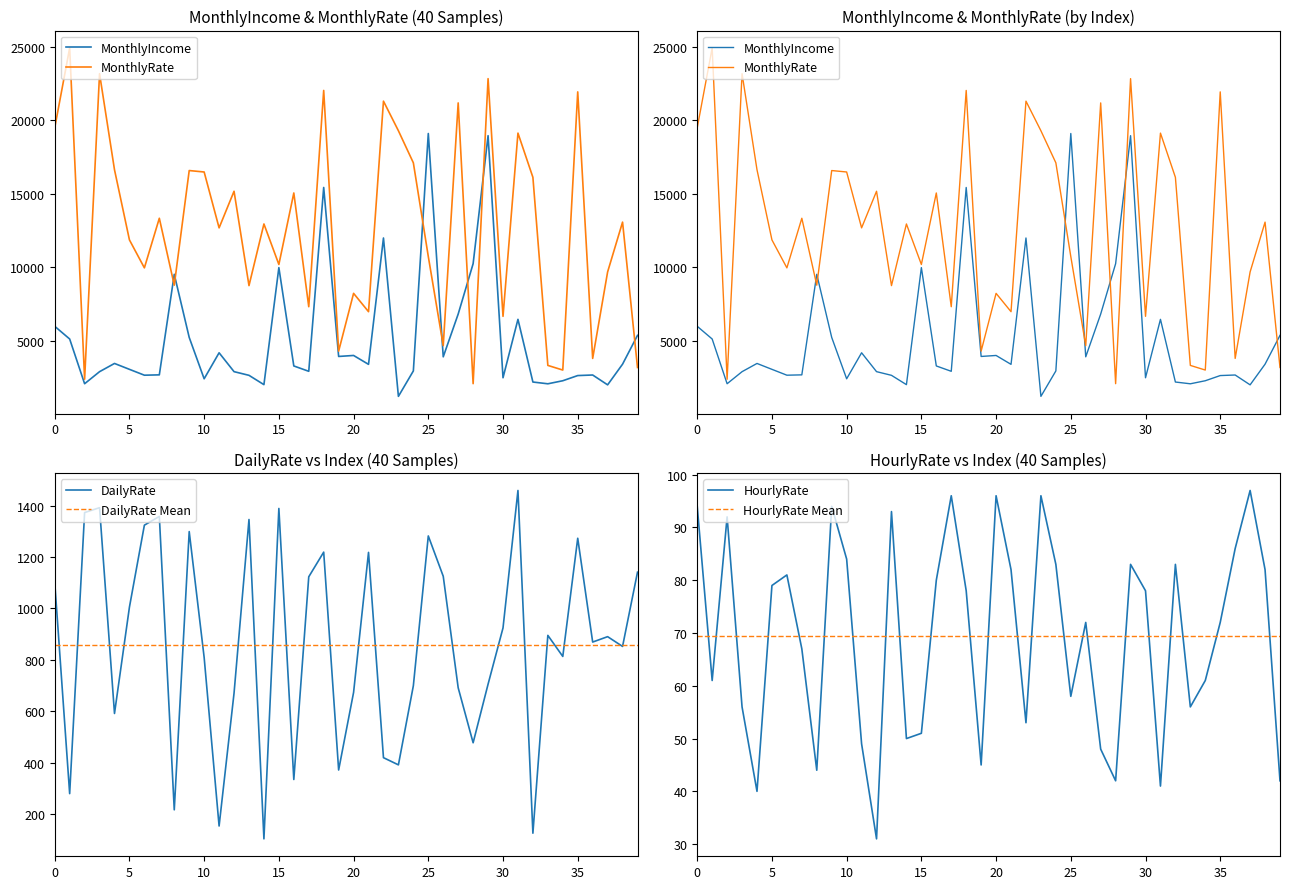

Which series changed the most between 13 and 32?

MonthlyRate